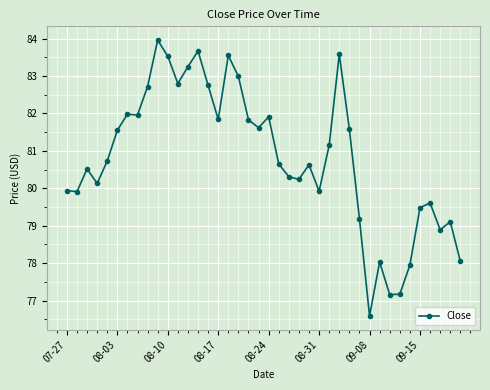

What is the smallest value displayed?

76.6